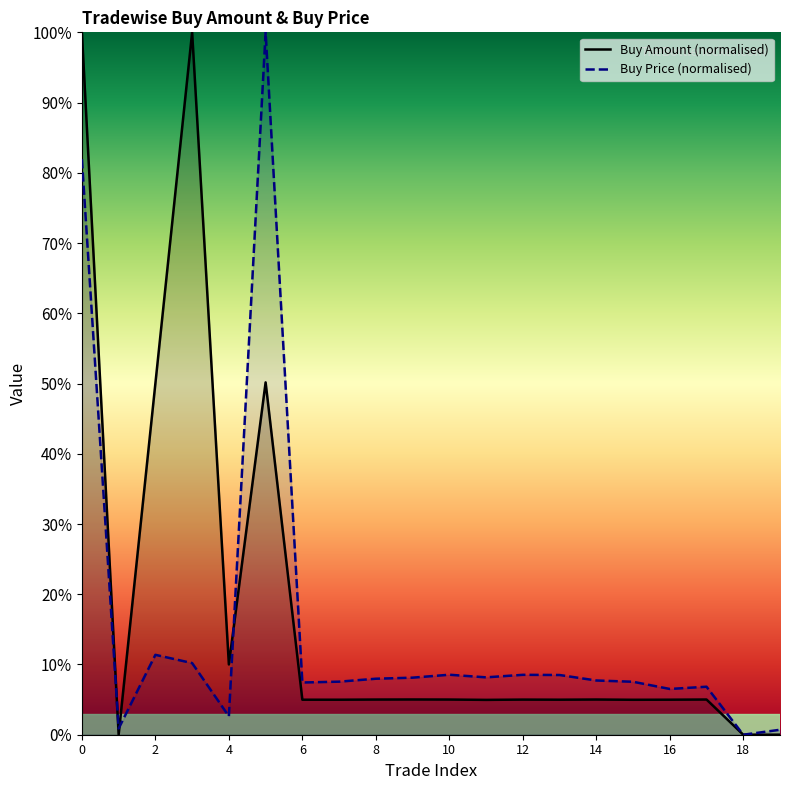

Is the value of Buy Amount at 14 greater than the value of Buy Price at 9?

No